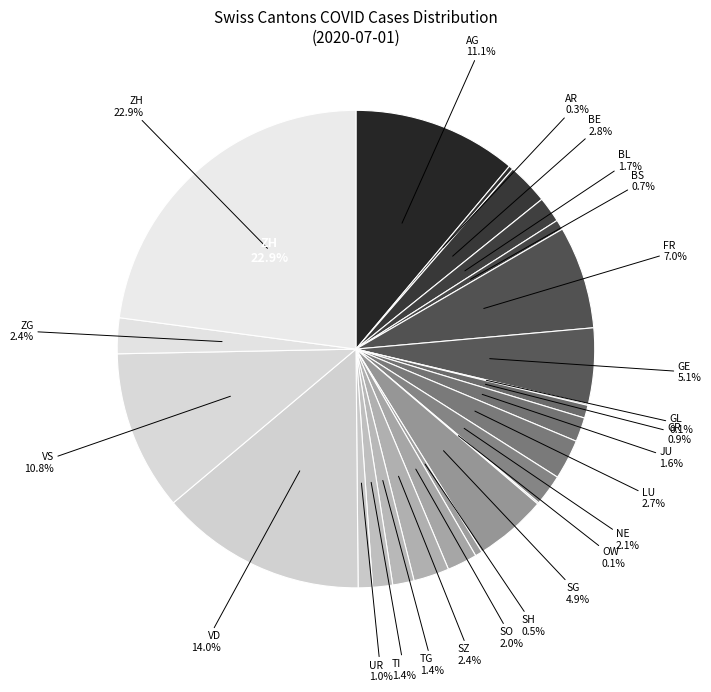

True or false: AG accounts for 19% of the total.

False